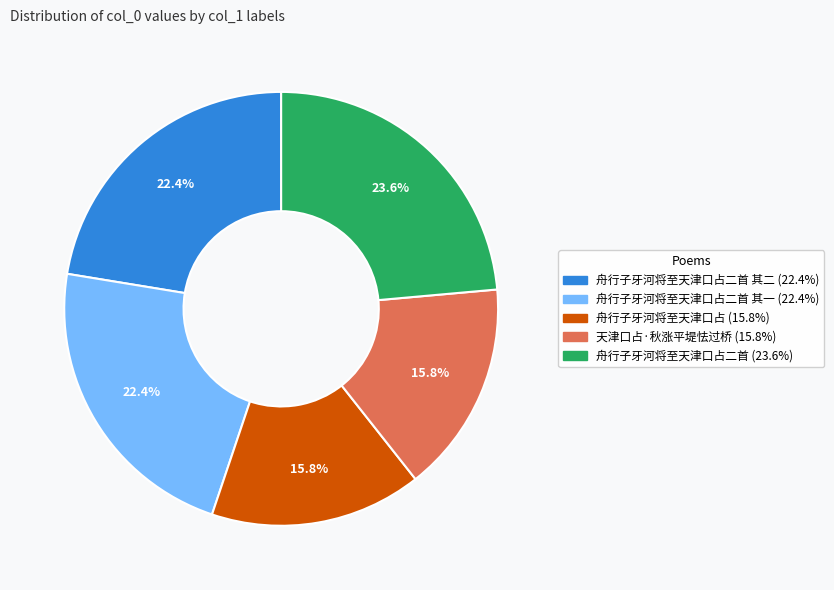

How many segments does this pie chart have?

5